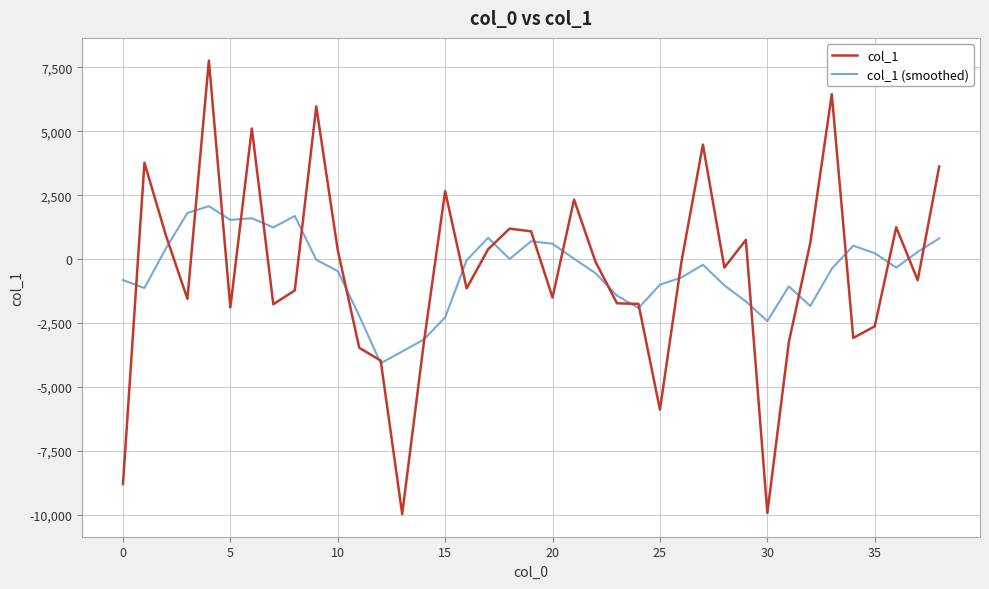

List the series in order of their peak value, lowest first.

col_1 (smoothed), col_1